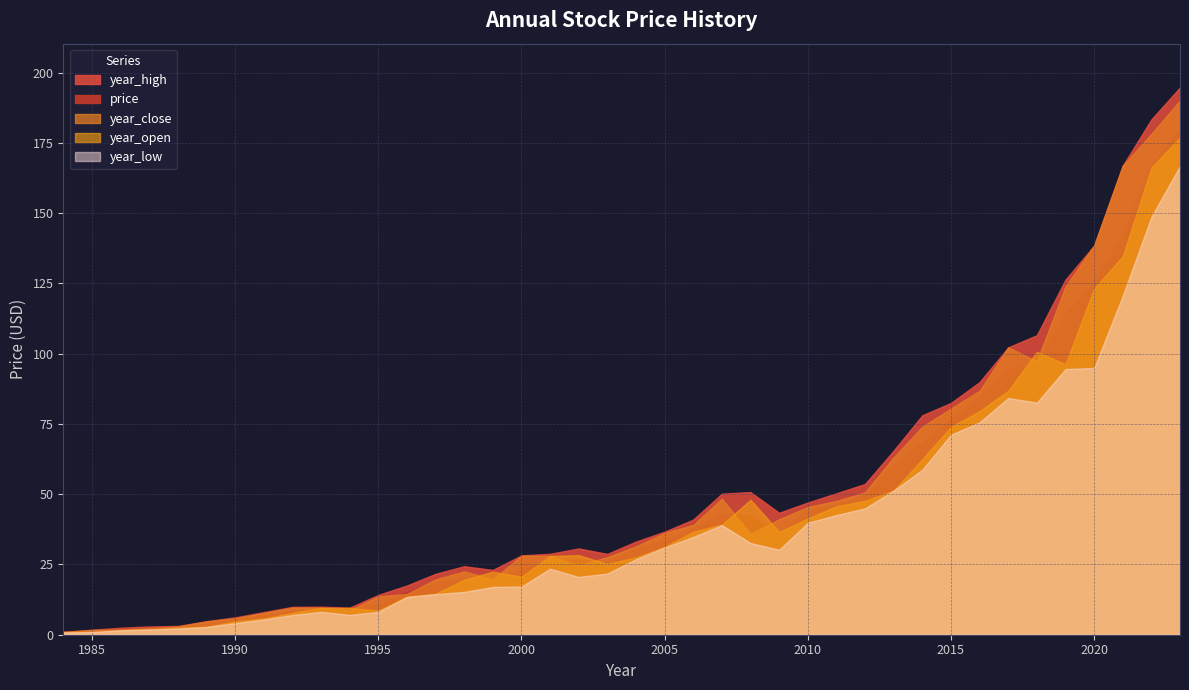

Which series ends up on top after the final intersection of price and year_close?

year_close